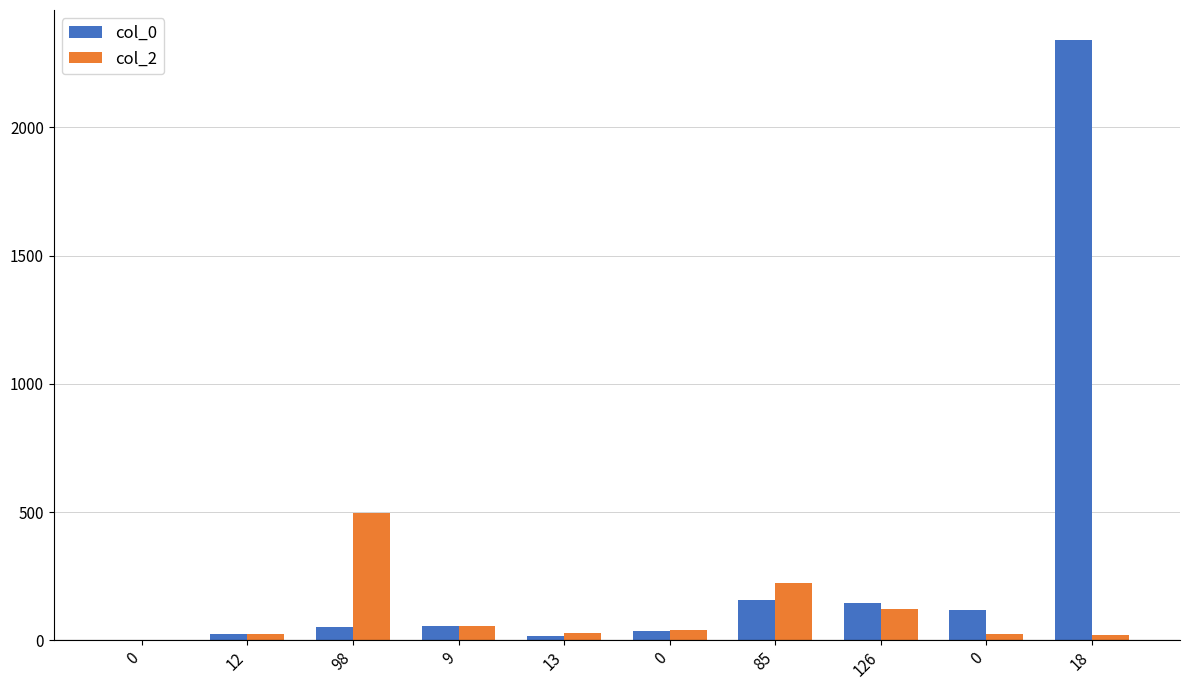

What are all the series names shown in the legend?

col_0, col_2